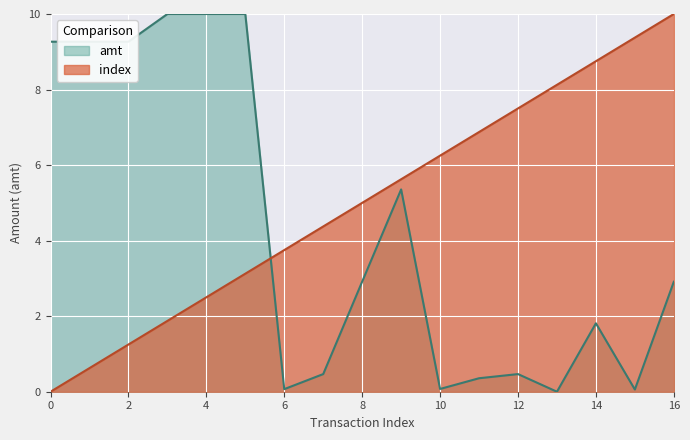

How many series are shown in this chart?

2